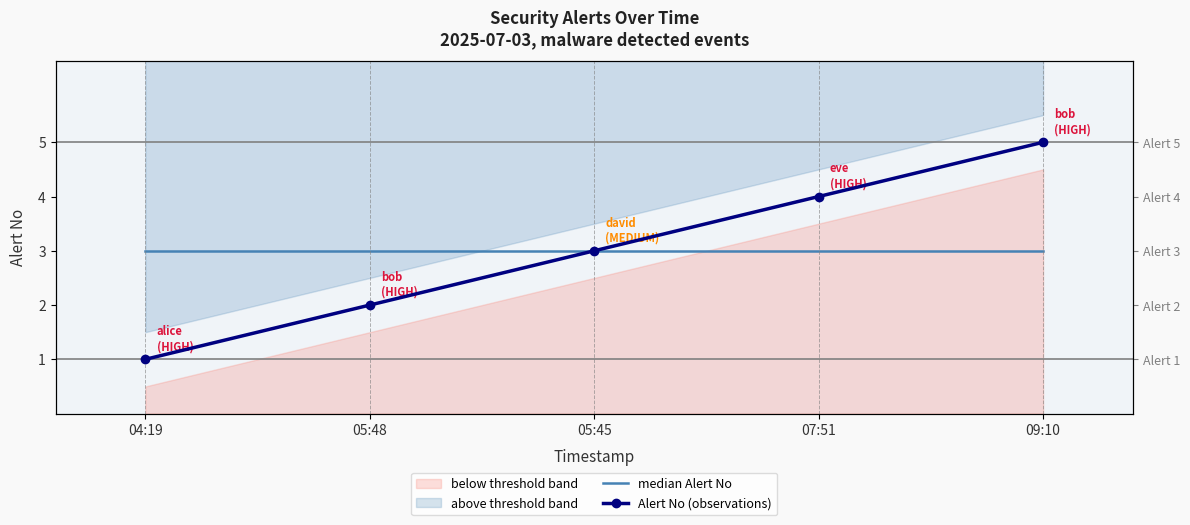

How many lines are shown in the chart?

2